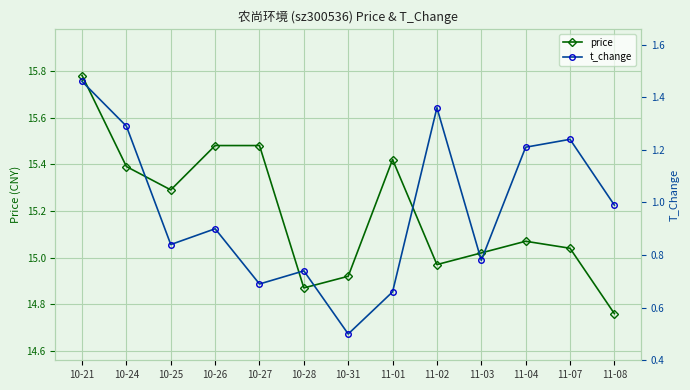

Where is the first local minimum for t_change?

10-25